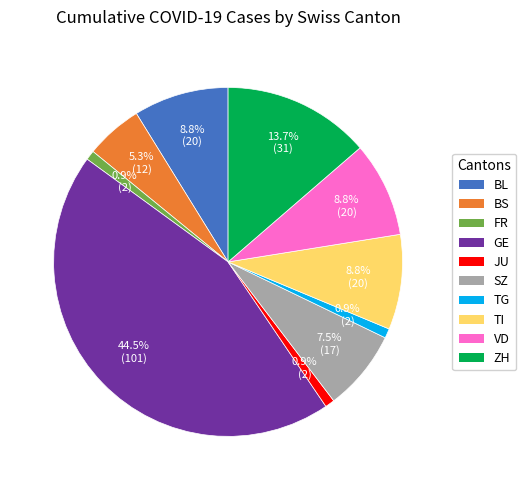

Is there any slice that represents more than half of the pie?

No